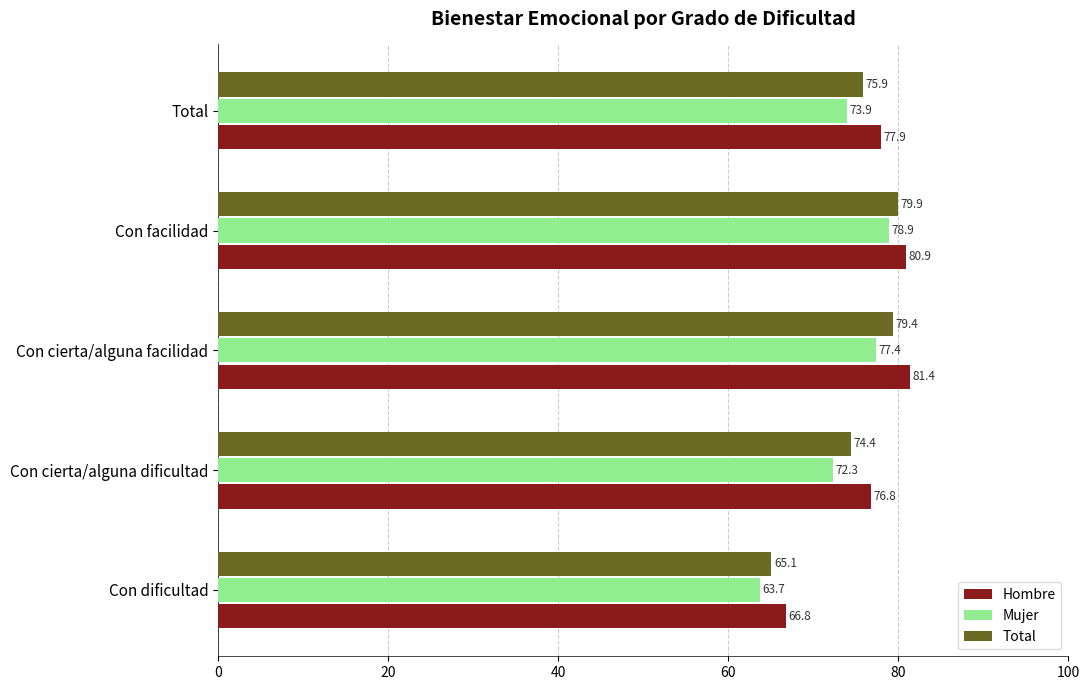

At which label is Mujer closest to 71?

Con cierta/alguna dificultad